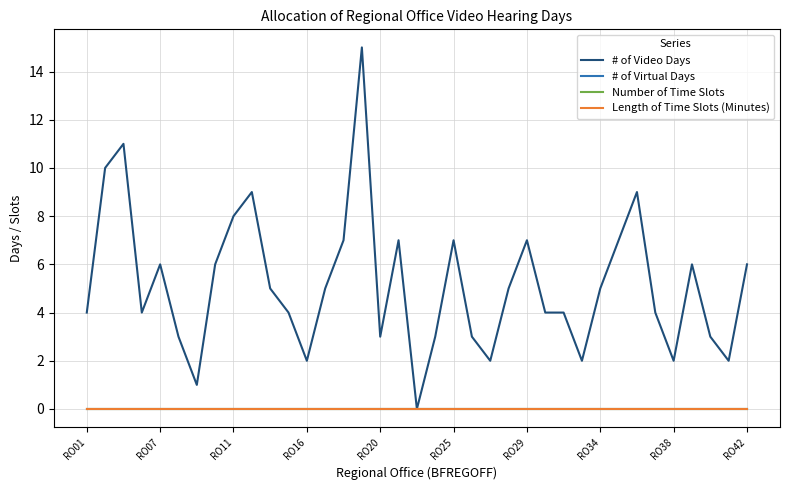

Does the chart display data point markers on the line(s)?

No